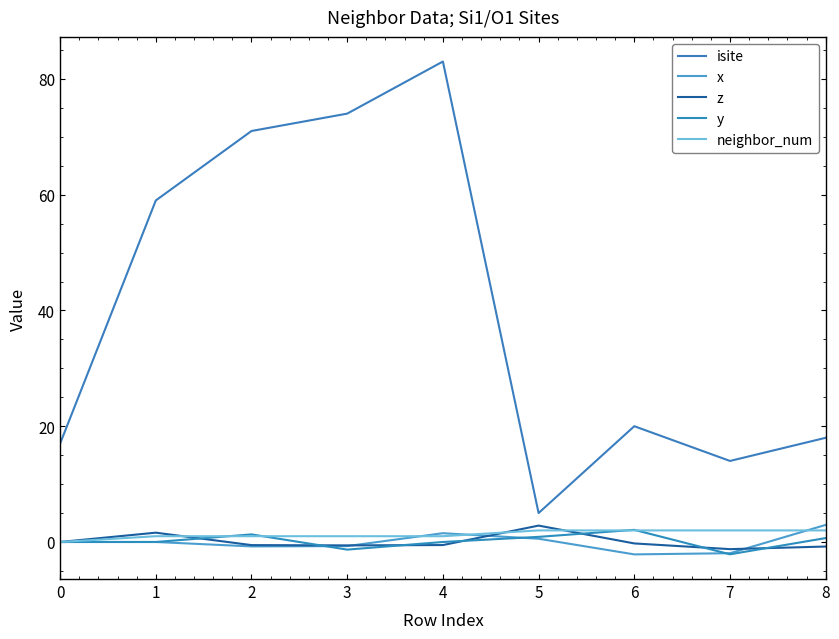

At which category does z reach its first local valley?

3